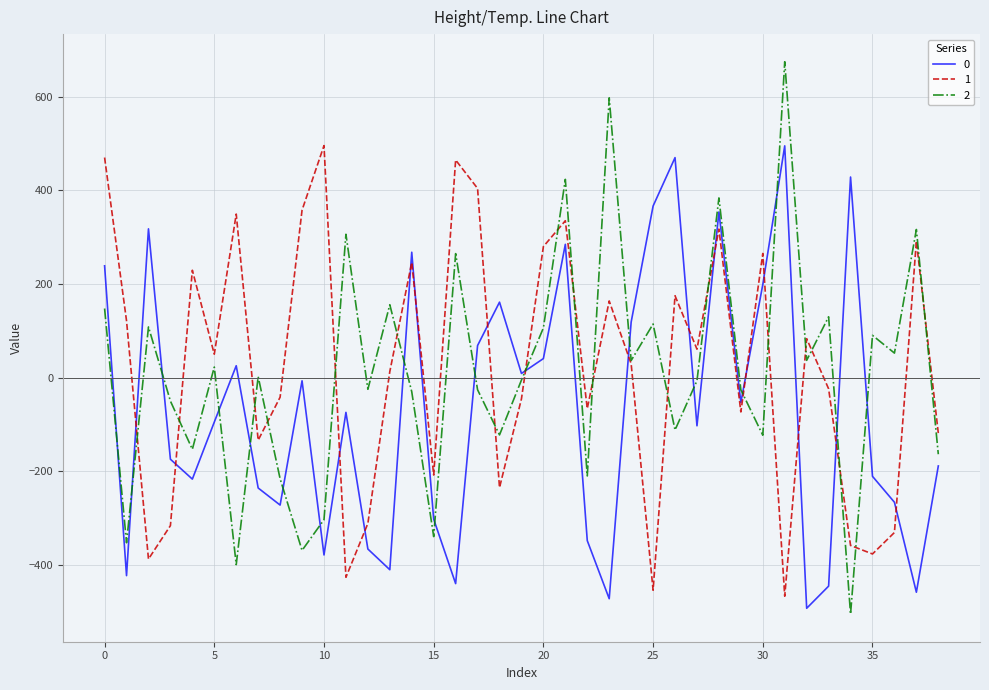

What is the average value of the 0 series?

-66.2